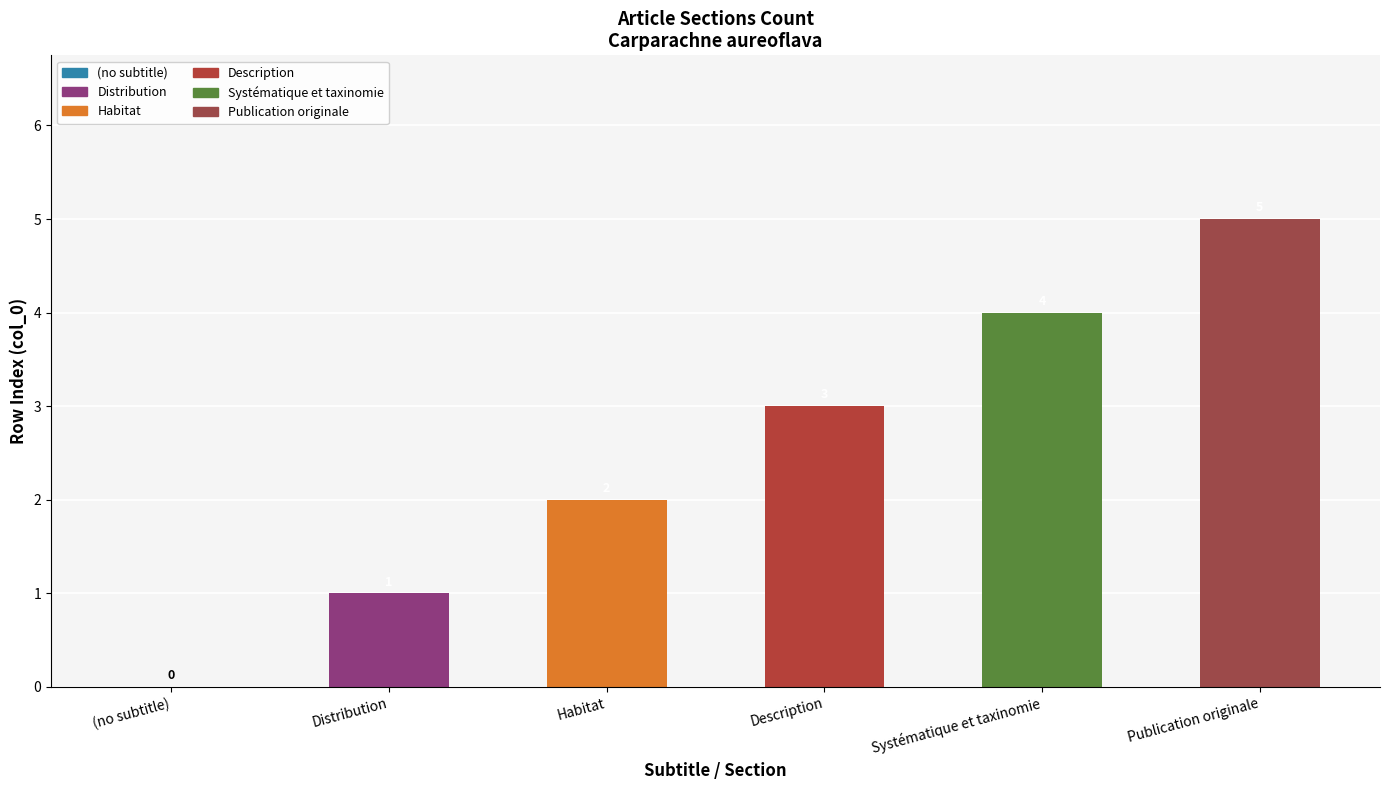

How many groups of bars are there?

6